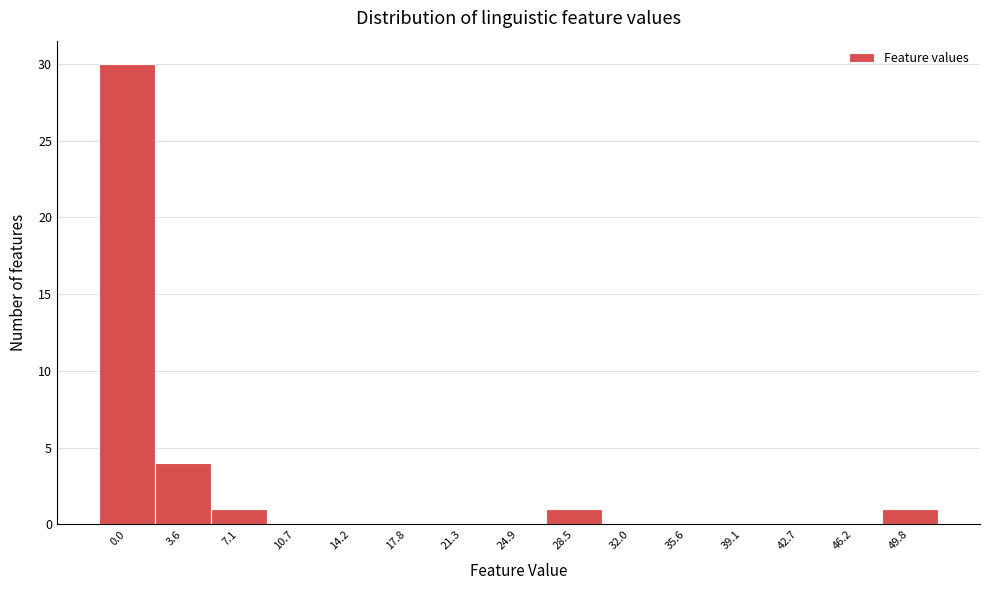

Reading right to left, transcribe all the data shown in this chart.

49.8=1	46.2=0	42.7=0	39.1=0	35.6=0	32.0=0	28.5=1	24.9=0	21.3=0	17.8=0	14.2=0	10.7=0	7.1=1	3.6=4	0.0=30